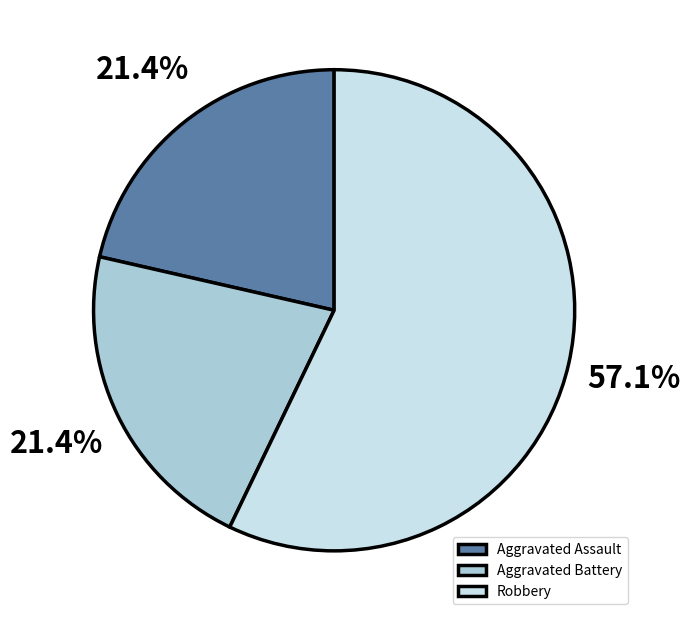

Is it true that Robbery is 65% of the pie?

False